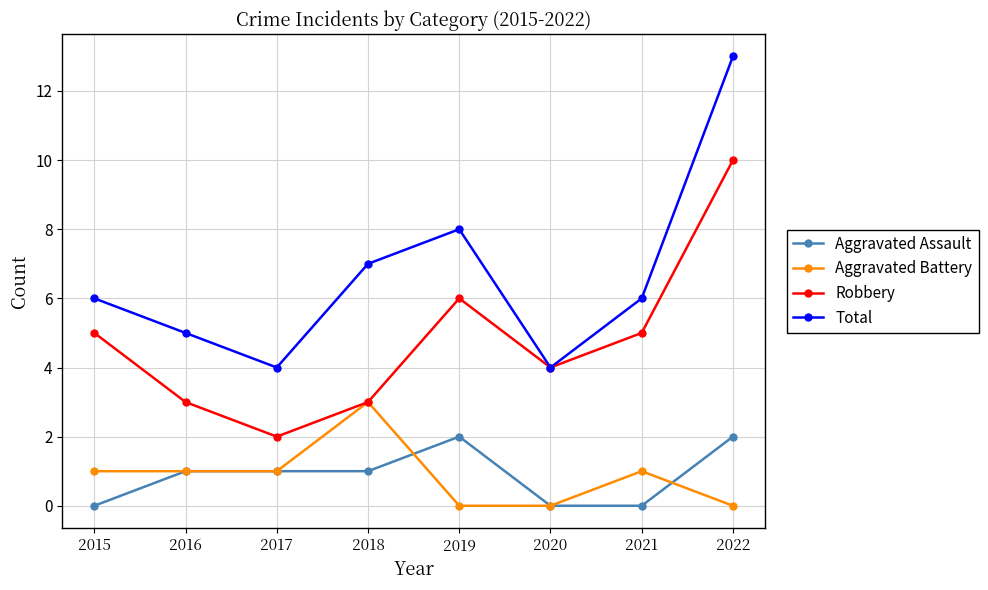

At which label is Total closest to 8?

2019